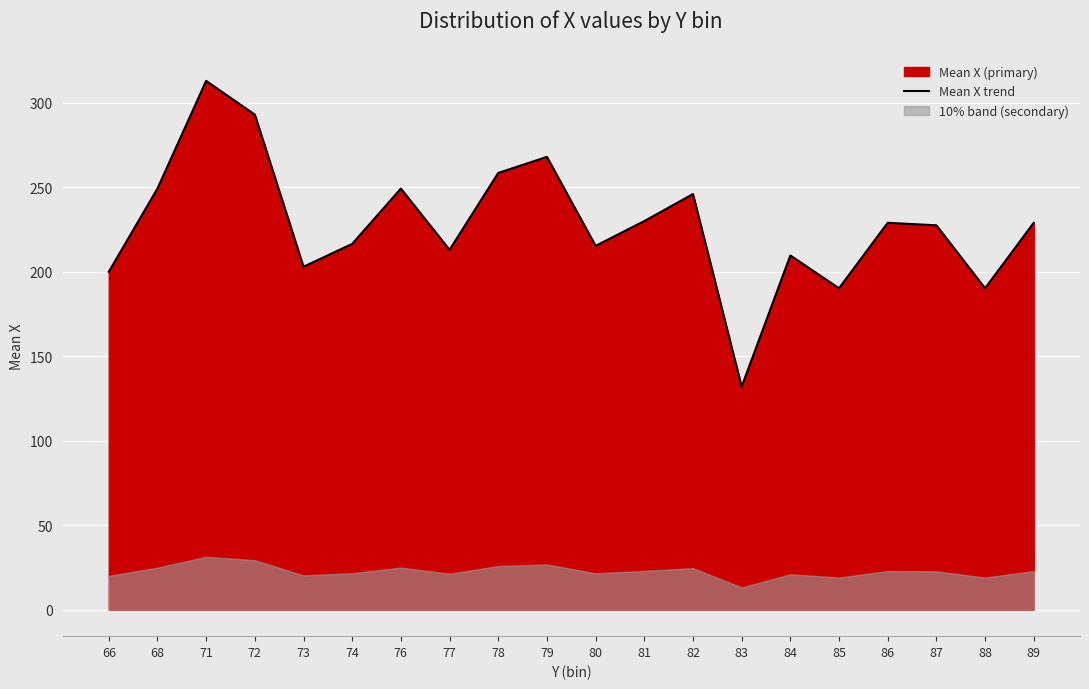

What is the smallest value displayed?

132.0